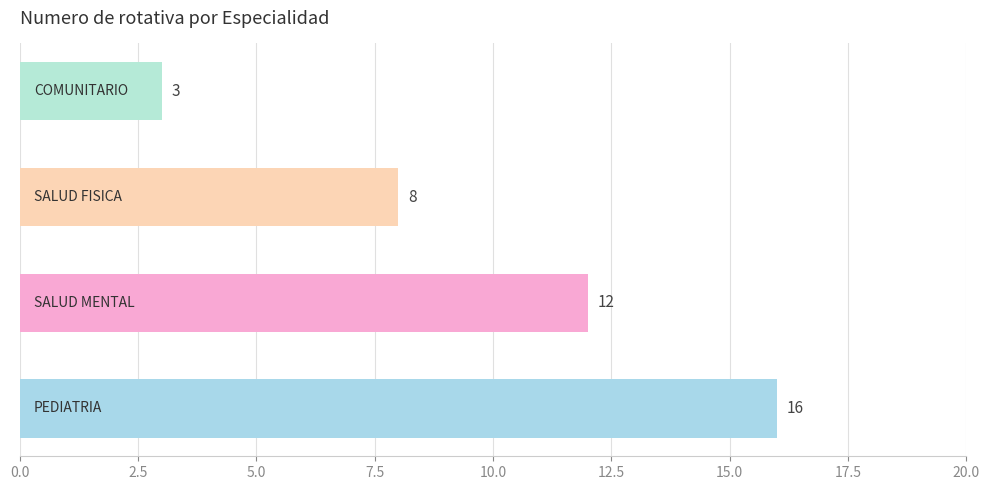

What is the sum of all values?

39